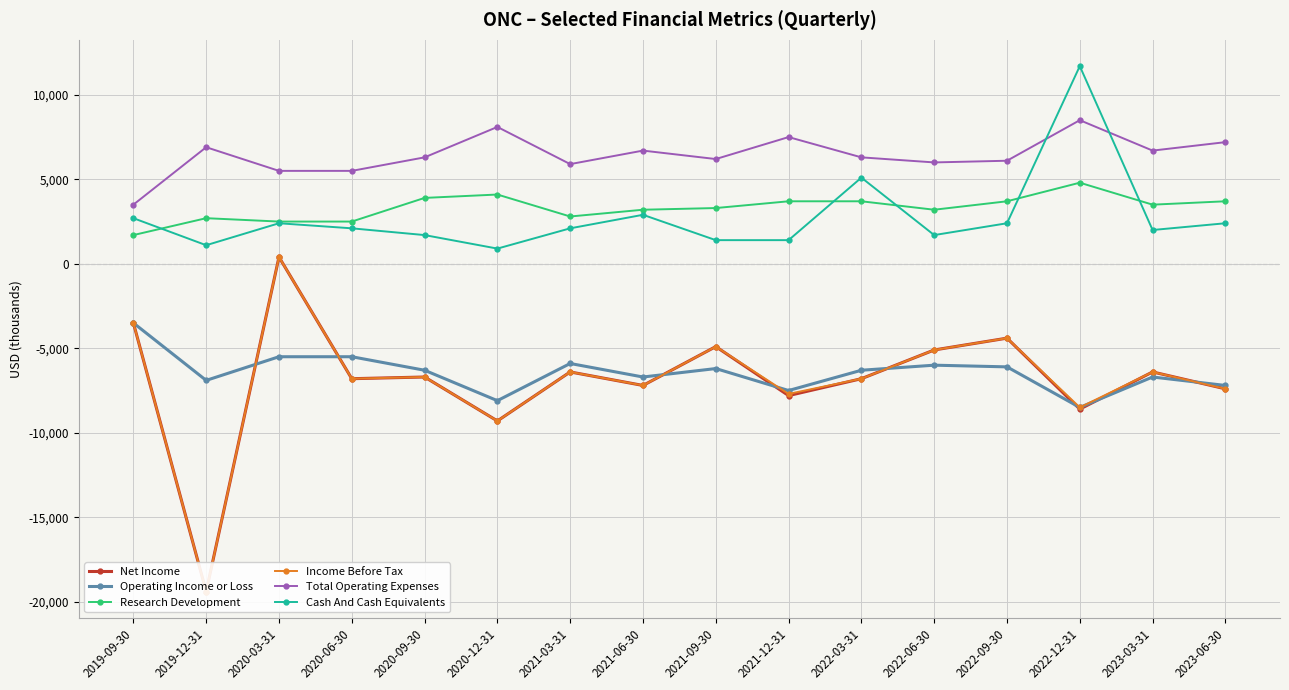

Which series changed the most between 2020-06-30 and 2021-12-31?

Operating Income or Loss